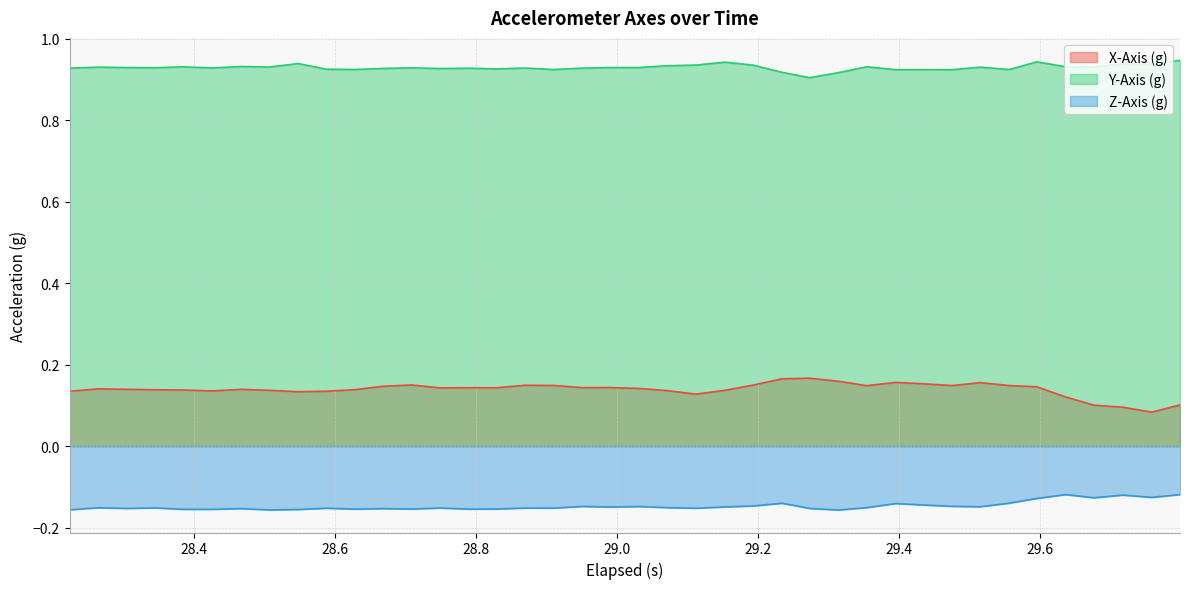

True or false: Z-Axis (g) and X-Axis (g) intersect in this chart.

False